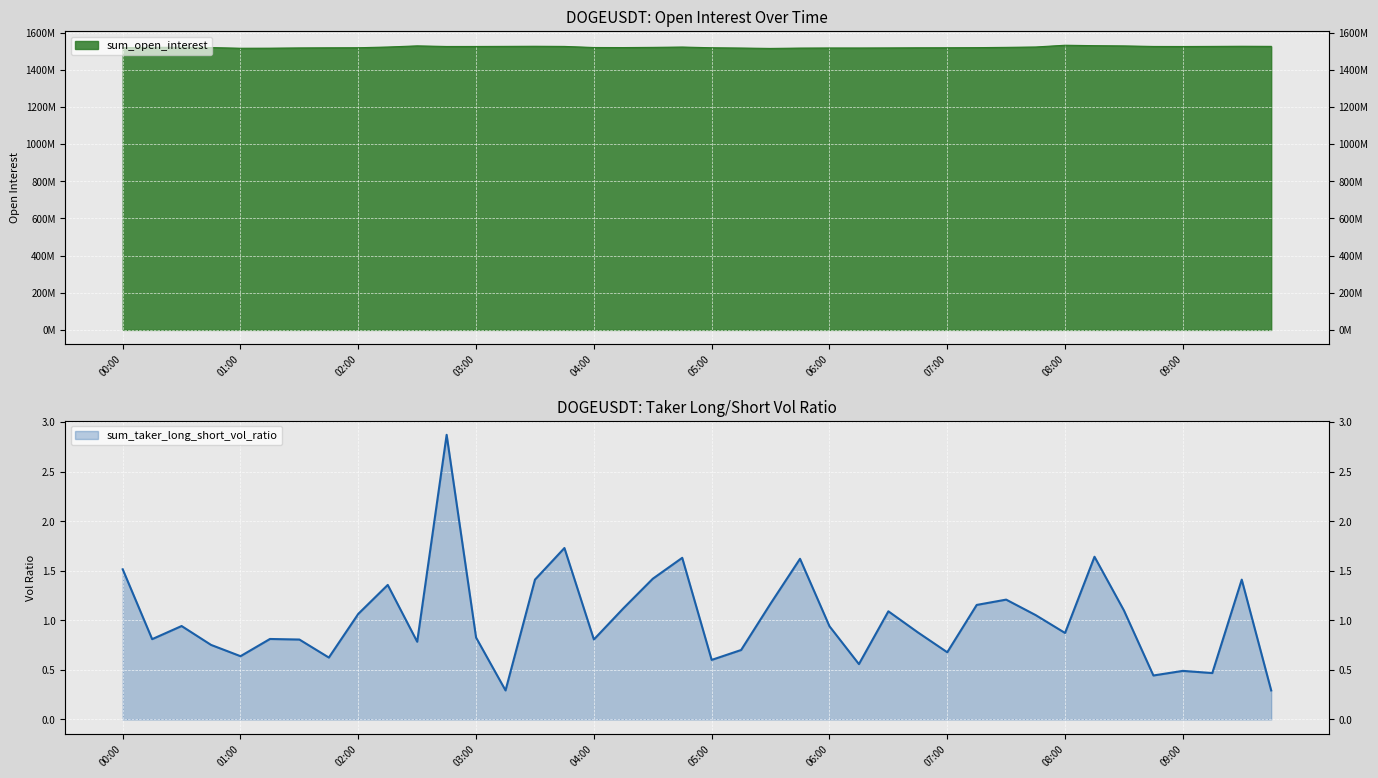

True or false: sum_taker_long_short_vol_ratio and sum_open_interest intersect in this chart.

False